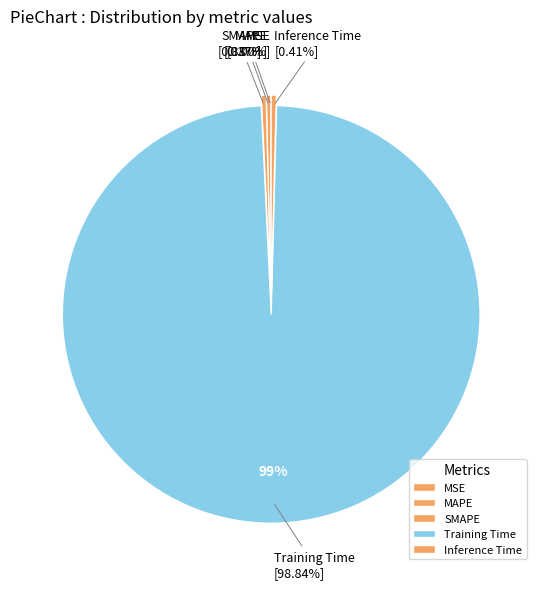

Which category has the biggest portion of the pie?

Training Time